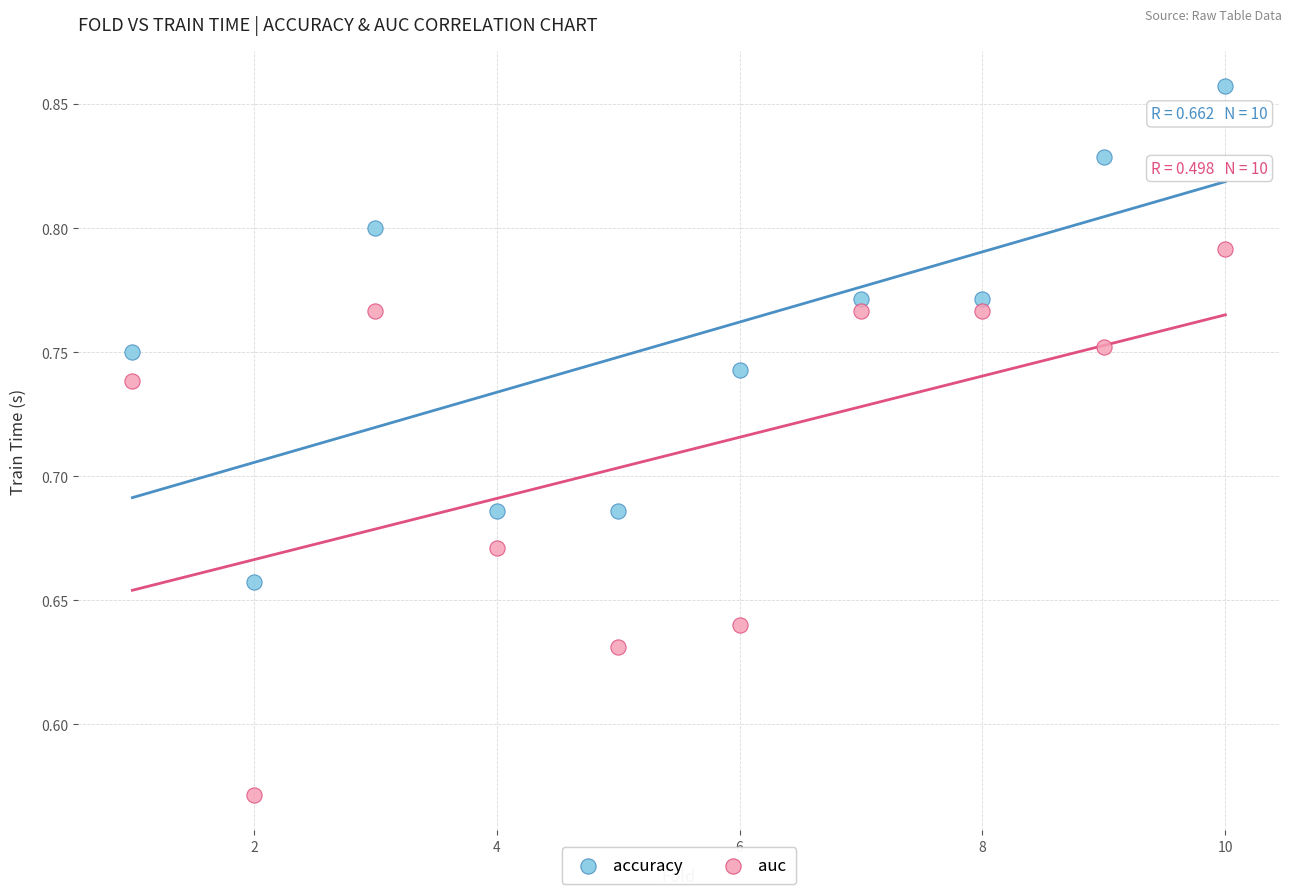

What is the X range (max minus min) for the scatter plot?

9.0